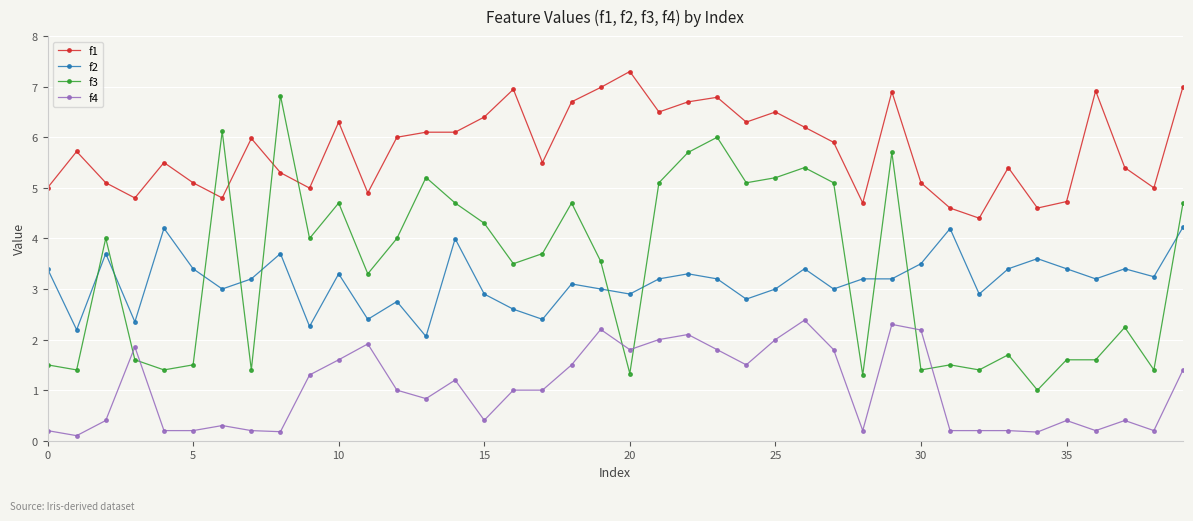

Rank the series by their maximum value, from lowest to highest.

f4, f2, f3, f1